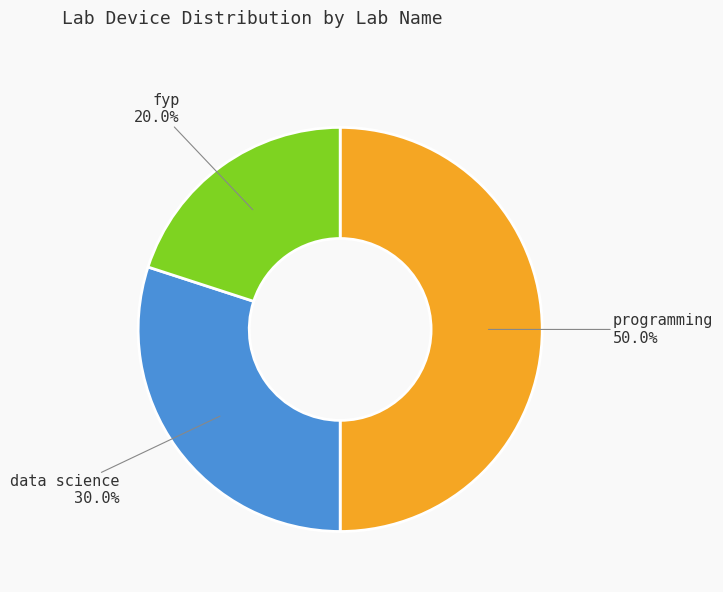

How many slices are in this pie chart?

3